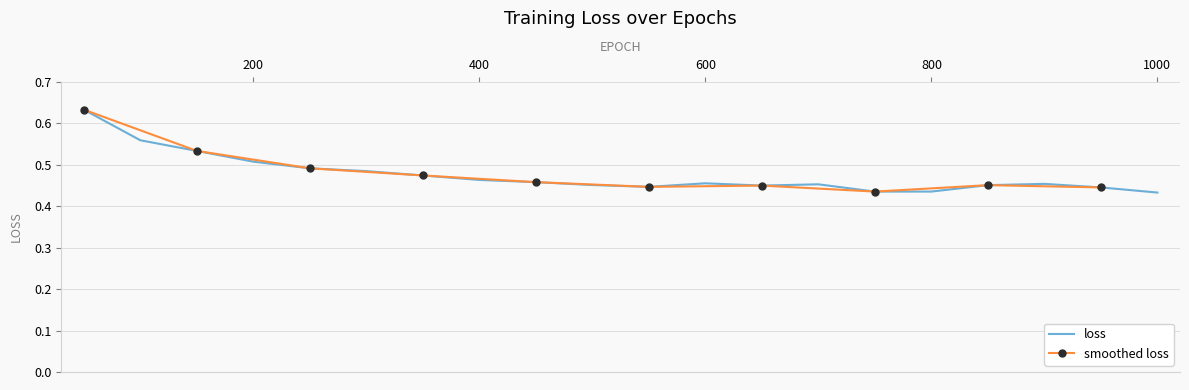

Rank the categories by value from lowest to highest.

1000, 750, 800, 950, 550, 650, 850, 500, 700, 900, 600, 450, 400, 350, 300, 250, 200, 150, 100, 50